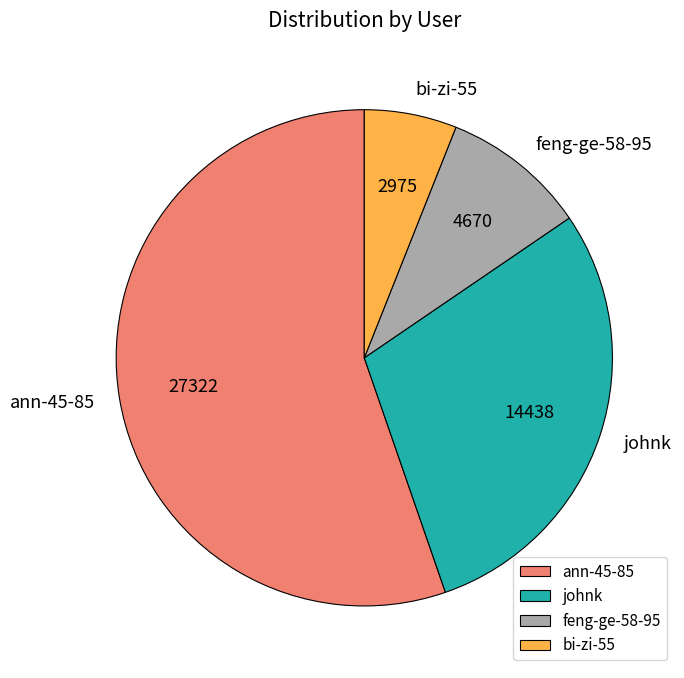

Is the sum of bi-zi-55 and feng-ge-58-95 greater than half?

No